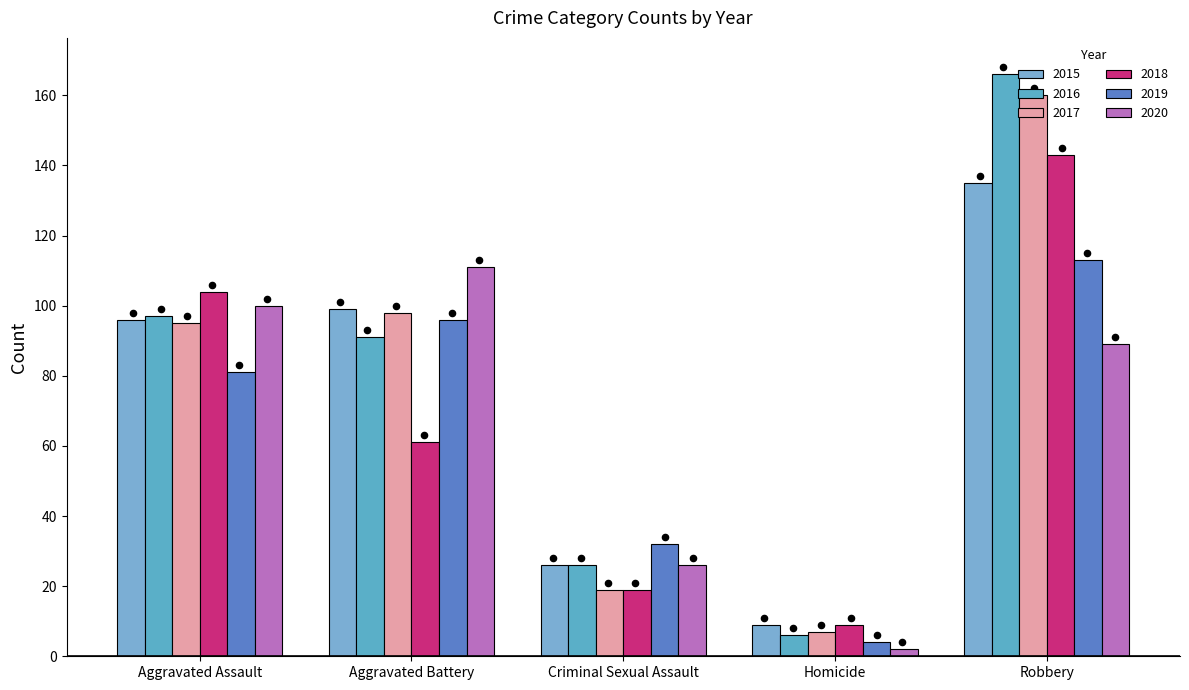

Which series contains the highest Y value?

2016